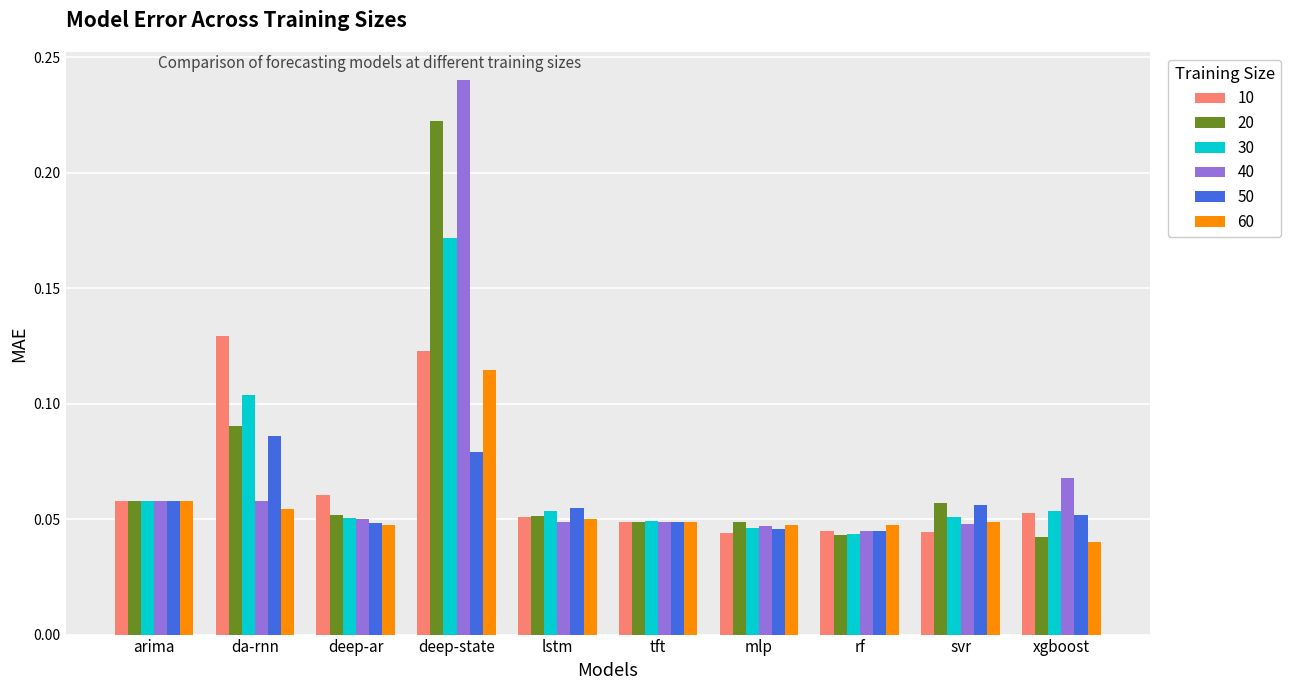

What is the sum of all 10 values?

0.7